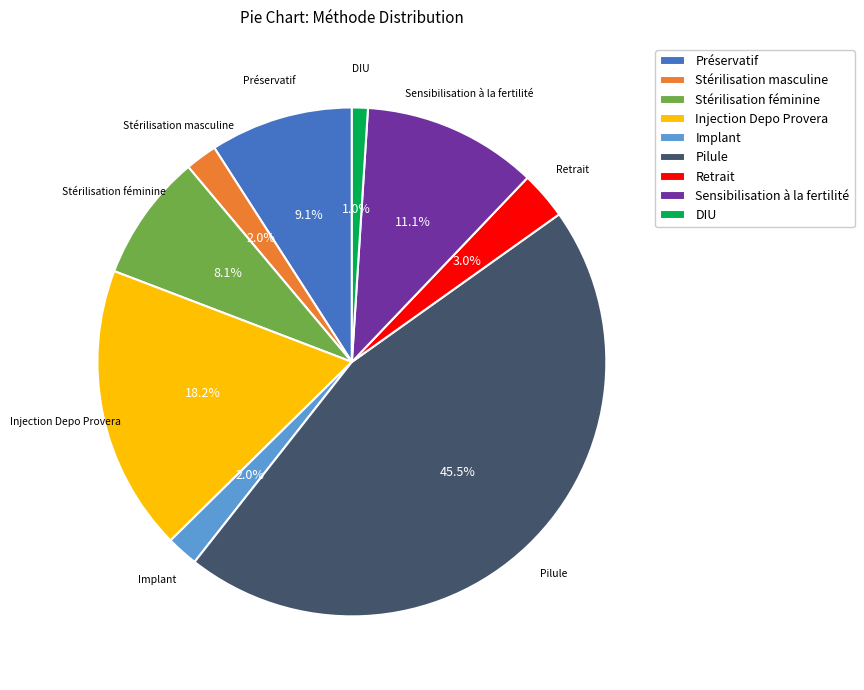

What is the smallest slice in the pie chart?

DIU